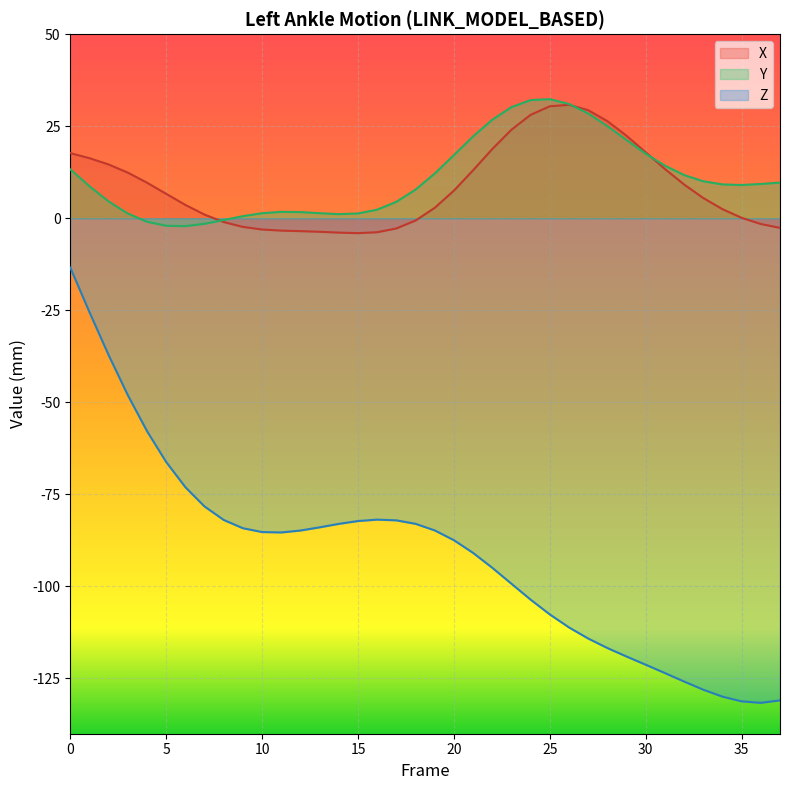

What is the difference between the highest and lowest values at 8?

81.5